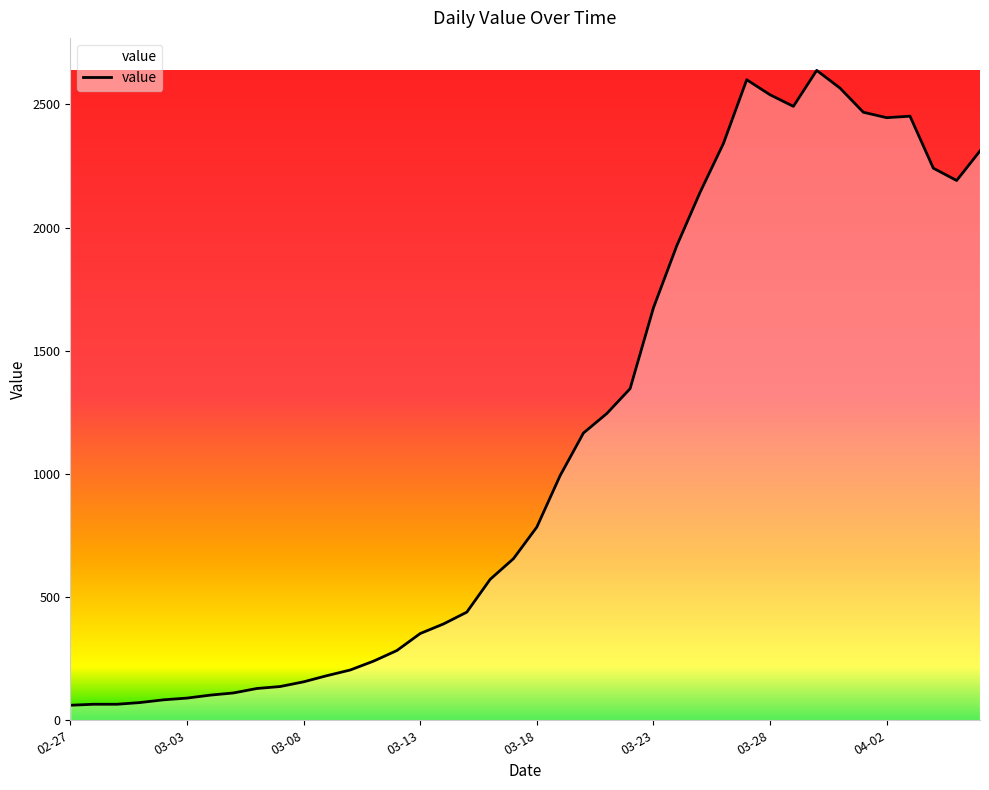

Does the chart display data point markers on the line(s)?

No